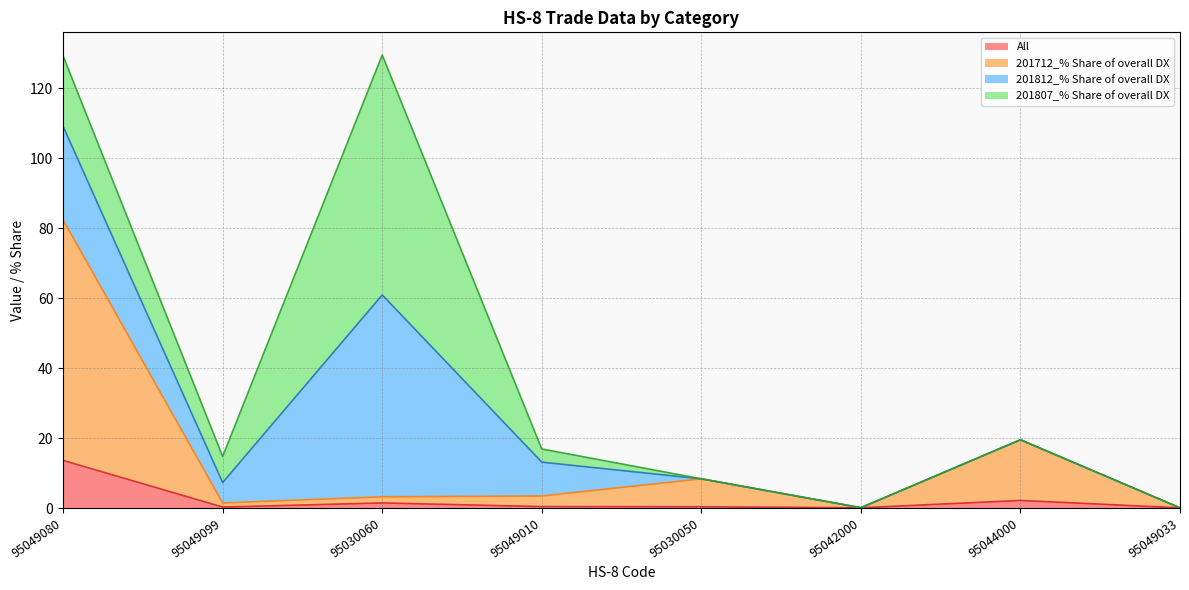

Is it true that All equals 0.4 at 95030050?

True